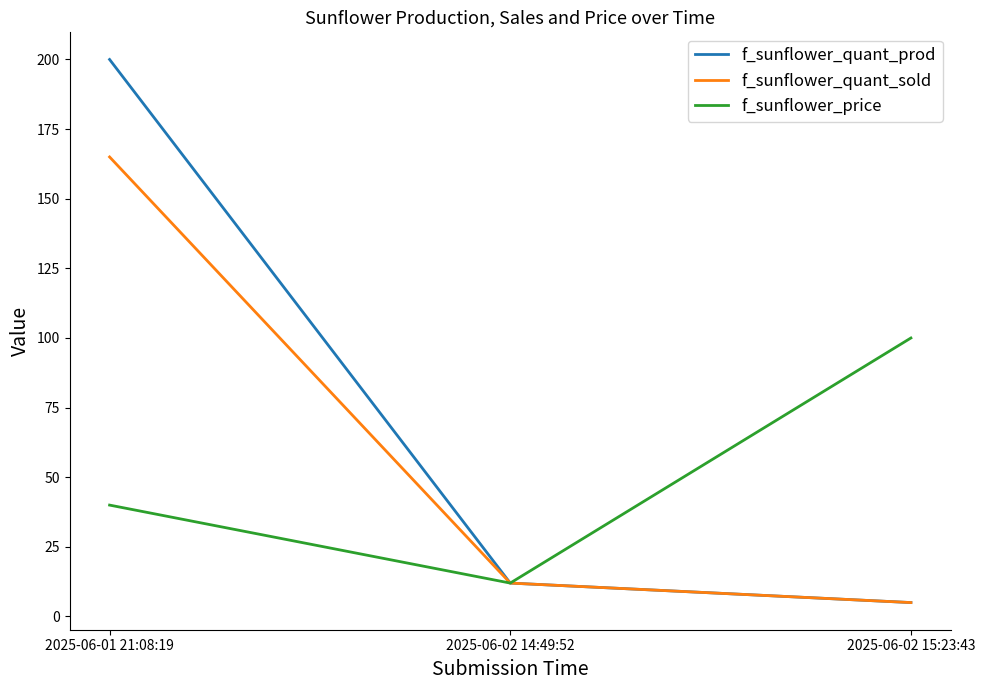

The f_sunflower_price series shows 40 at 2025-06-01 21:08:19. True or false?

True